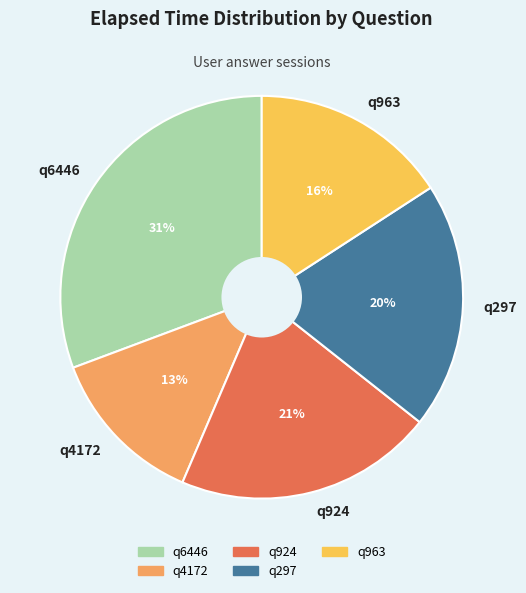

To the nearest percent, what is the difference between the largest and smallest slice percentages?

18%